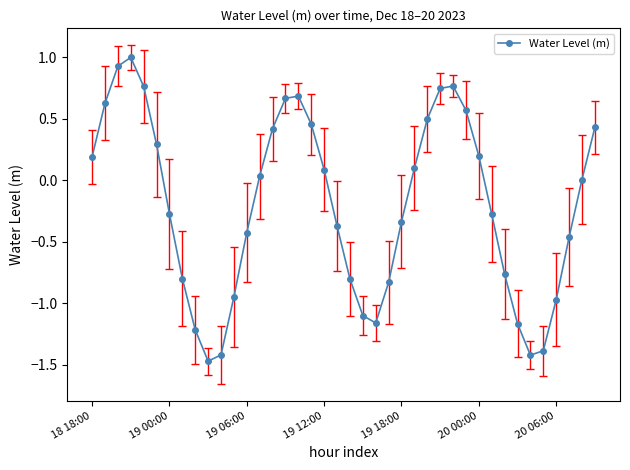

What is the greatest value displayed?

1.0